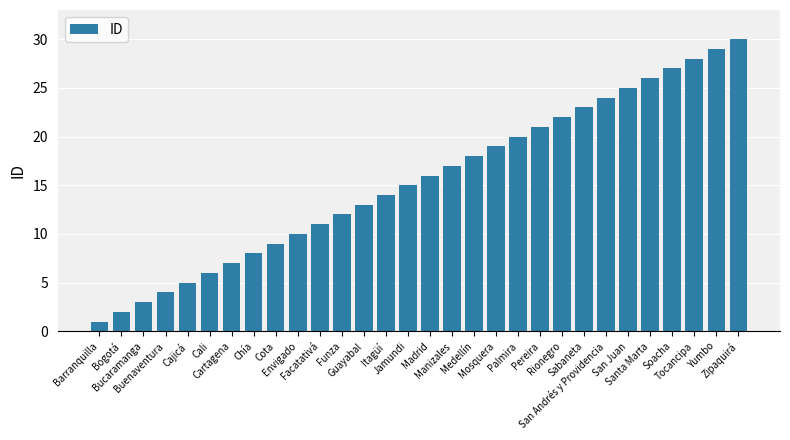

List the labels in order of value, smallest first.

Barranquilla, Bogotá, Bucaramanga, Buenaventura, Cajicá, Cali, Cartagena, Chía, Cota, Envigado, Facatativá, Funza, Guayabal, Itagüí, Jamundi, Madrid, Manizales, Medellín, Mosquera, Palmira, Pereira, Rionegro, Sabaneta, San Andrés y Providencia, San Juan, Santa Marta, Soacha, Tocancipa, Yumbo, Zipaquirá